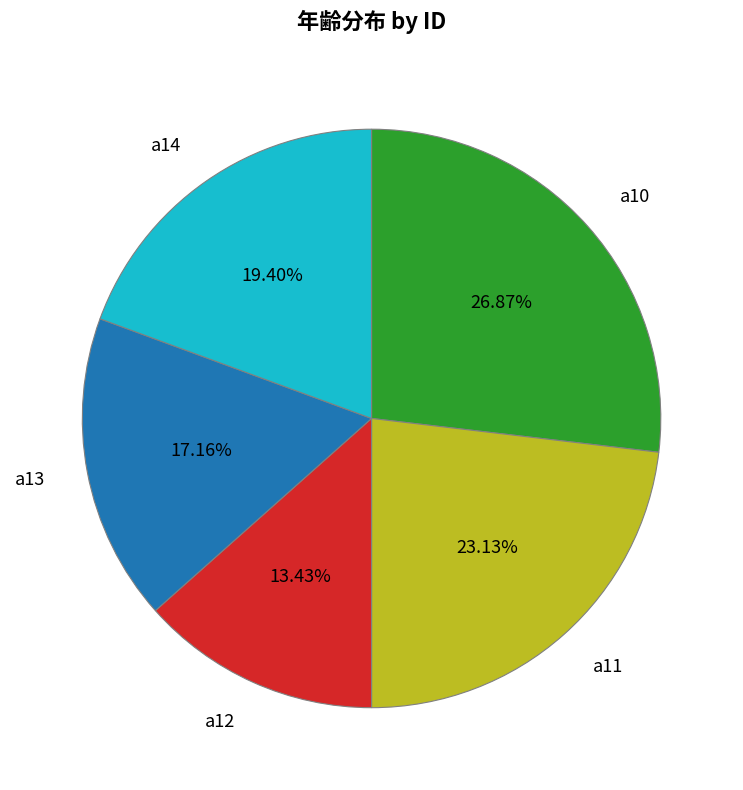

To the nearest percent, what is the difference between the a13 and a14 slice percentages?

2%